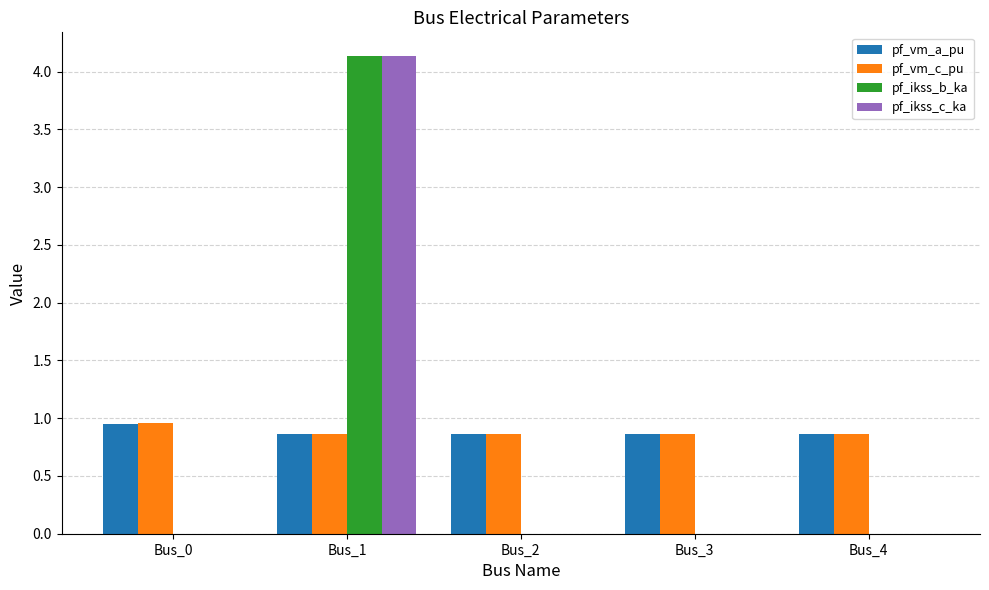

The value of pf_vm_a_pu at Bus_2 is 0.9. True or false?

True